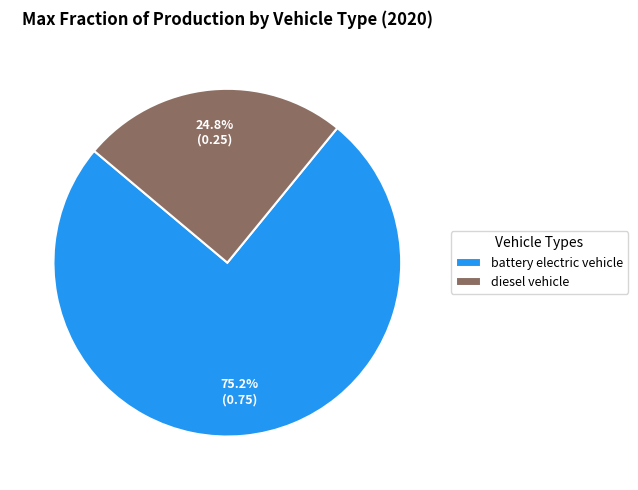

Between diesel vehicle and battery electric vehicle, which is larger?

battery electric vehicle